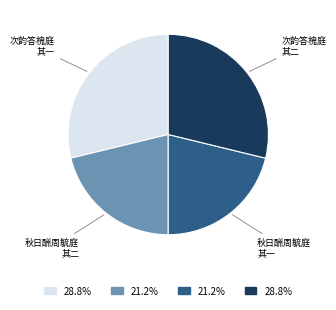

Is there a majority slice in this chart?

No